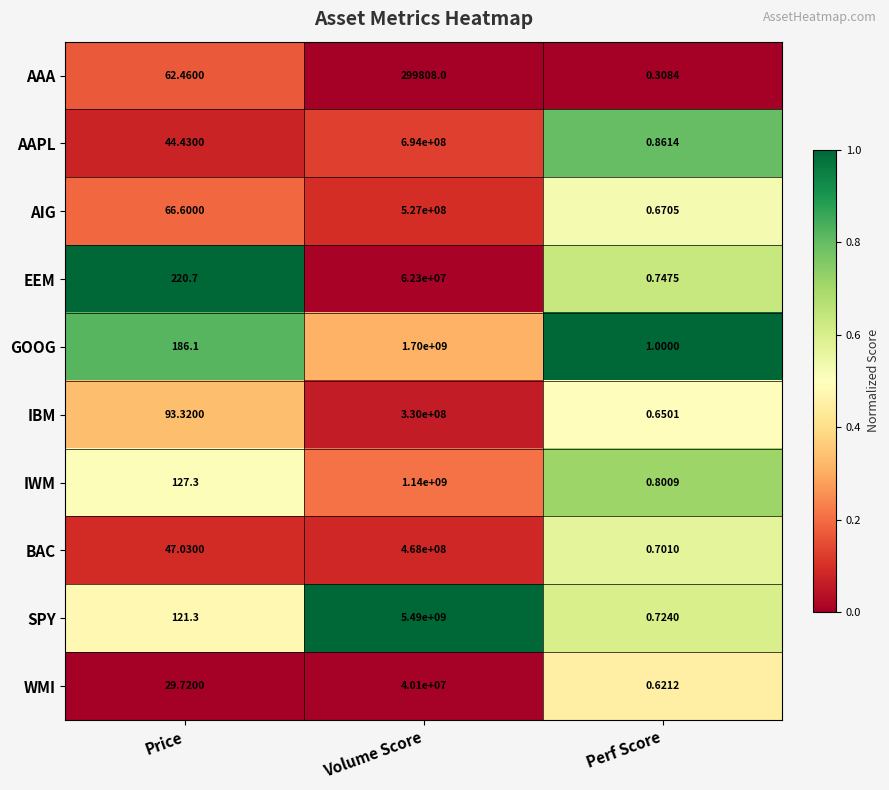

Where does the WMI series first go above 29?

Price